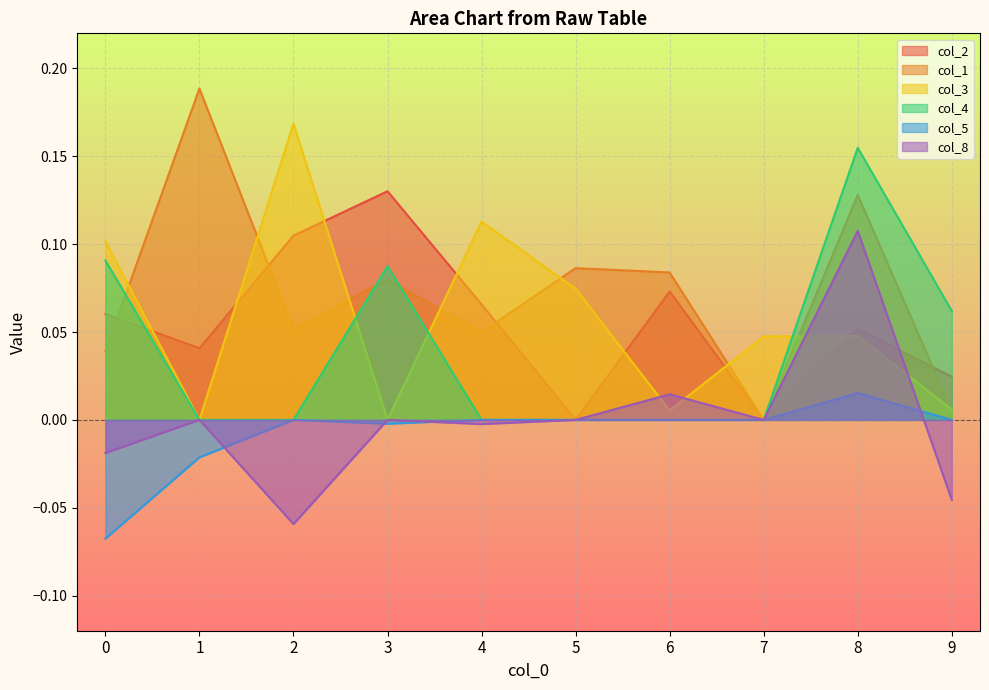

Rank the series at 1 from lowest to highest value.

col_5, col_3, col_4, col_8, col_2, col_1